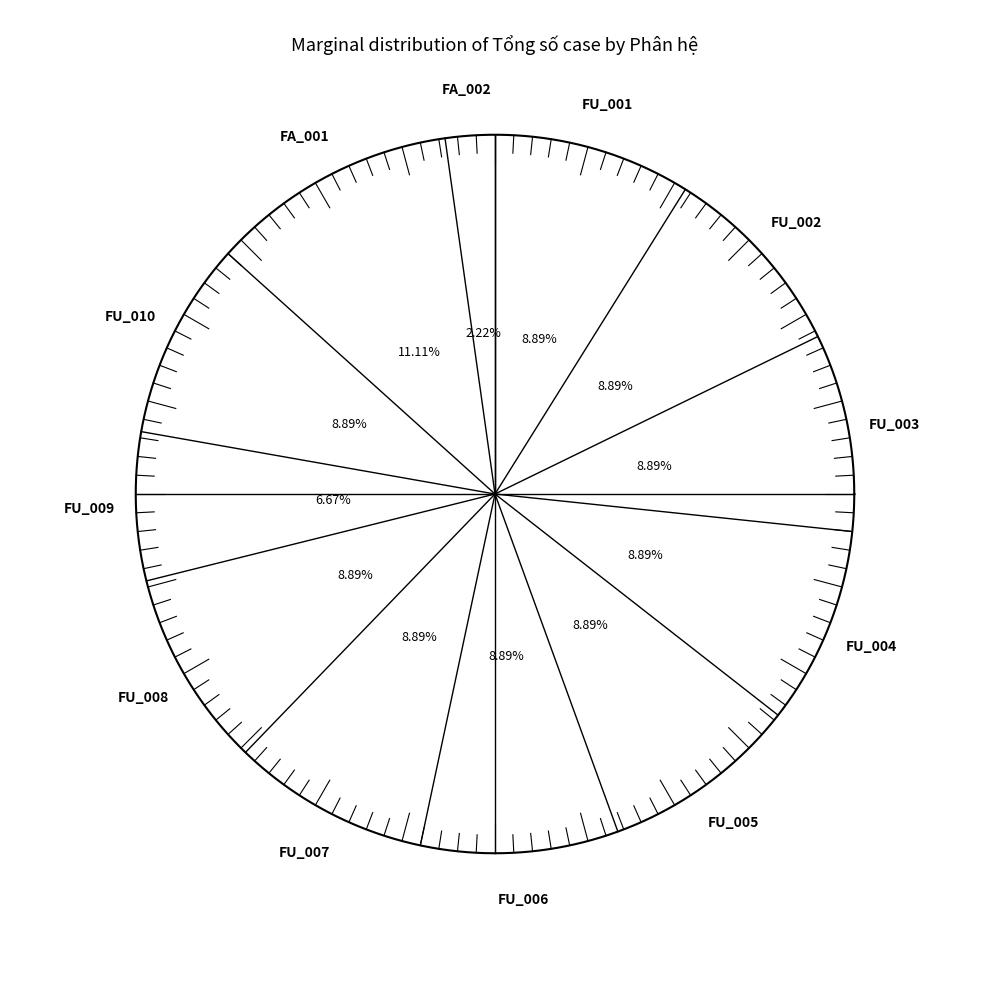

To the nearest percent, what is the combined percentage of FU_002 and FU_003?

18%